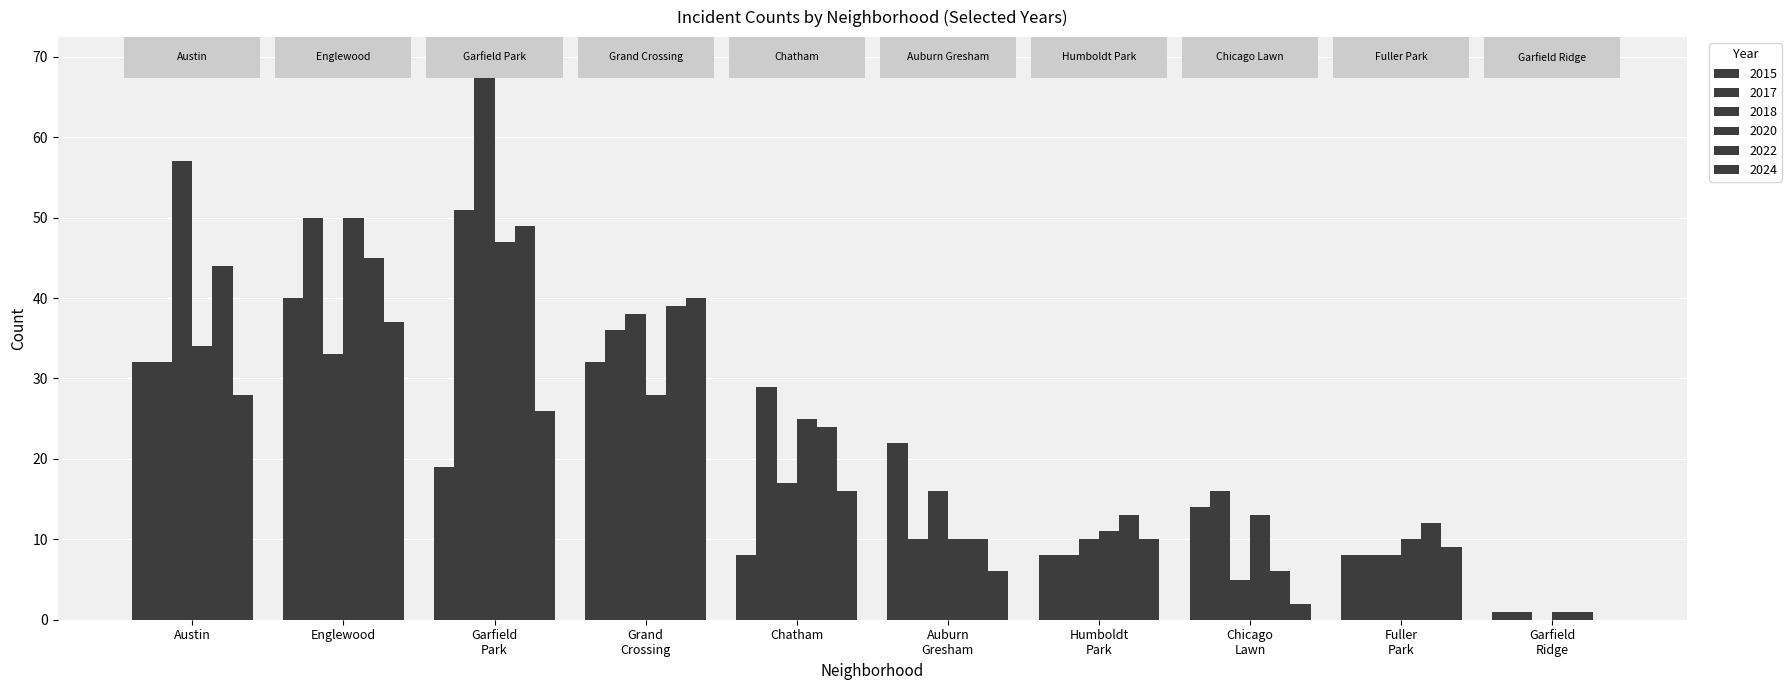

The 2015 series shows 14 at Chicago
Lawn. True or false?

True